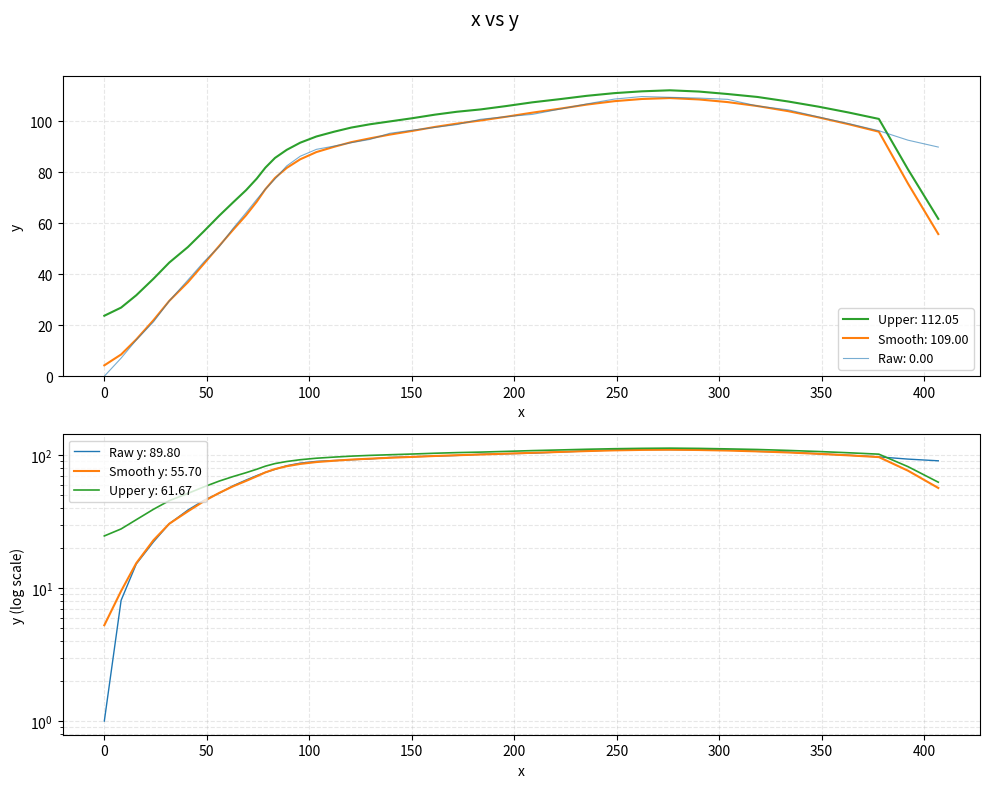

What is the minimum value for Upper: 112.05?

23.7